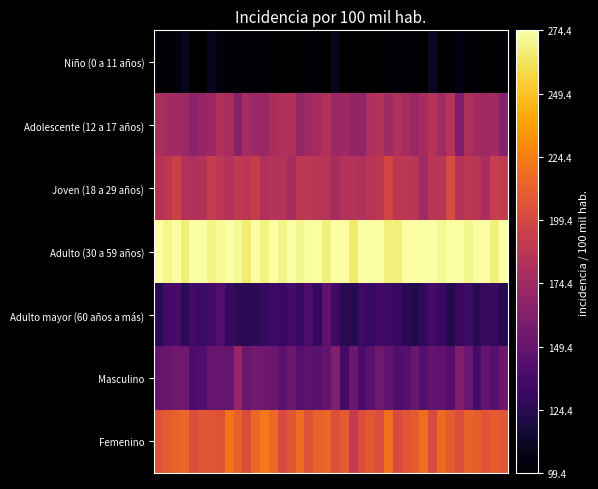

Reading left to right, list all the values displayed in this chart.

Niño (0 a 11 años): 102.4	99.4	103.3	108.5	99.4	99.4	108.9	104.0	99.4	102.6	99.4	99.4	100.8	99.4	99.4	99.4	99.4	101.3	99.4	99.4	108.2	99.4	99.8	99.4	99.4	100.0	99.4	101.6	99.4	99.4	99.4	110.5	99.4	99.4	104.3	99.4	100.6	99.4	99.4	100.6
Adolescente (12 a 17 años): 179.8	176.4	174.6	173.5	166.5	171.0	172.6	181.7	177.4	164.8	177.3	173.0	171.3	179.0	181.5	180.9	170.3	173.5	177.3	181.2	172.5	174.2	168.7	168.2	180.2	183.5	174.9	181.4	177.5	171.5	177.5	184.6	175.1	184.7	159.6	180.3	175.9	173.5	175.9	163.4
Joven (18 a 29 años): 184.6	188.1	194.8	182.9	181.1	182.9	191.5	187.9	182.8	189.0	186.5	191.8	181.7	184.0	183.6	177.2	187.7	187.5	186.0	184.6	177.5	183.4	183.9	181.1	185.0	188.4	197.3	187.0	187.5	185.5	174.4	185.8	186.3	200.7	184.8	187.8	185.8	178.9	192.8	190.5
Adulto (30 a 59 años): 274.4	268.9	274.4	265.9	274.4	274.4	268.4	271.0	274.4	271.3	265.0	274.4	268.0	274.4	268.8	274.4	269.7	272.4	274.4	267.0	274.4	274.4	264.7	274.4	274.4	274.4	266.9	266.4	274.4	274.4	274.4	274.4	270.3	274.4	274.4	270.1	274.4	274.4	267.2	274.4
Adulto mayor (60 años a más): 124.5	135.1	137.3	125.5	136.2	132.9	135.3	141.8	128.9	125.9	125.0	125.5	129.9	132.4	132.0	135.3	130.5	139.1	128.8	146.7	134.1	125.2	124.0	133.3	129.0	134.7	133.2	129.9	125.3	121.3	127.7	135.5	131.7	122.9	131.4	132.7	125.1	131.3	130.7	123.5
Masculino: 149.6	150.8	154.0	153.8	139.2	141.8	150.6	150.6	150.6	170.6	150.9	154.3	153.2	151.4	145.6	152.0	142.8	146.0	144.6	148.0	161.4	136.3	151.6	137.8	144.6	154.0	147.9	141.0	143.2	151.5	143.1	148.8	147.7	143.6	160.3	151.3	135.3	148.6	143.5	152.6
Femenino: 205.1	209.1	212.8	215.0	202.6	207.8	207.0	205.9	220.4	212.2	202.2	215.3	222.5	216.0	200.7	206.9	217.4	205.6	212.5	214.5	204.2	209.5	190.4	203.7	208.3	202.3	219.6	201.2	207.2	210.6	218.5	201.2	216.8	209.9	203.9	212.6	211.0	206.2	210.2	207.5